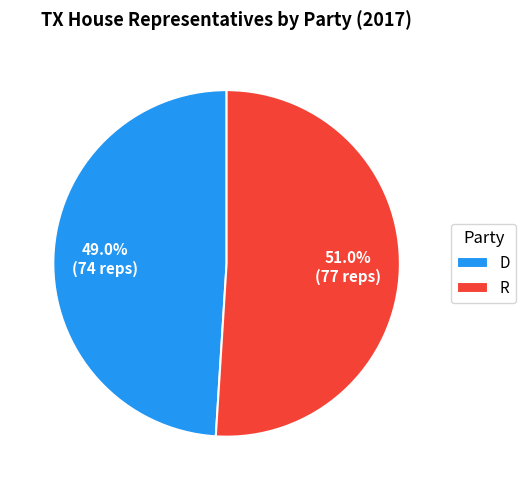

Count the number of slices in the pie.

2